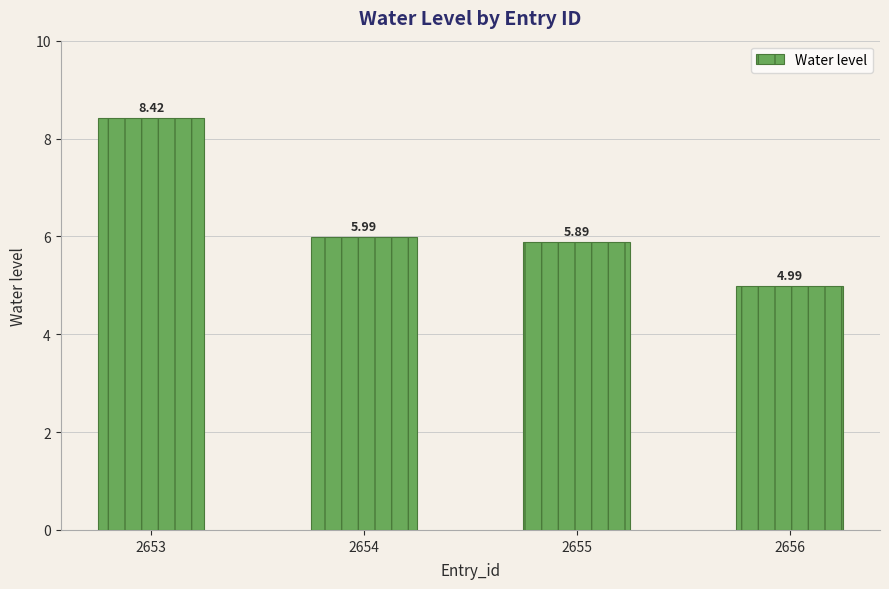

At which label does the data first exceed 5?

2653